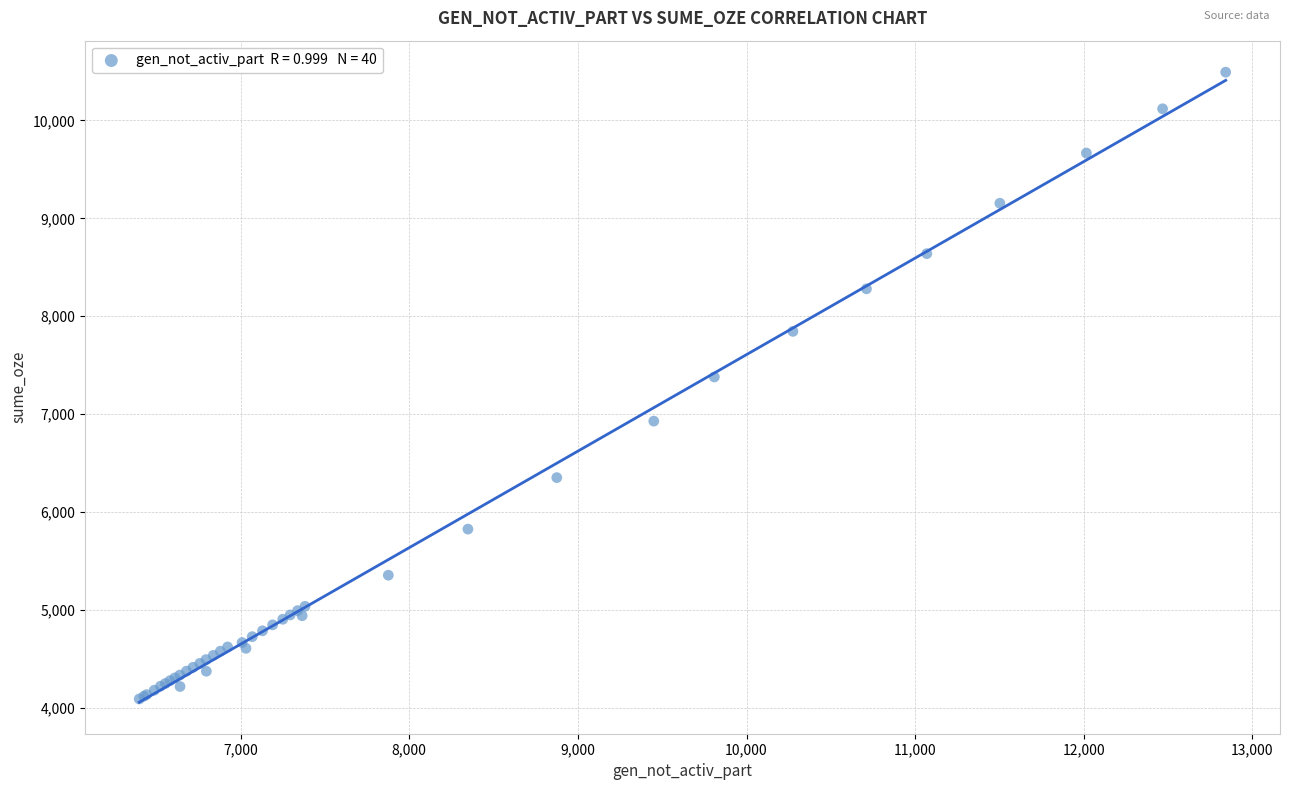

What Y value in the scatter plot is closest to 7291?

7379